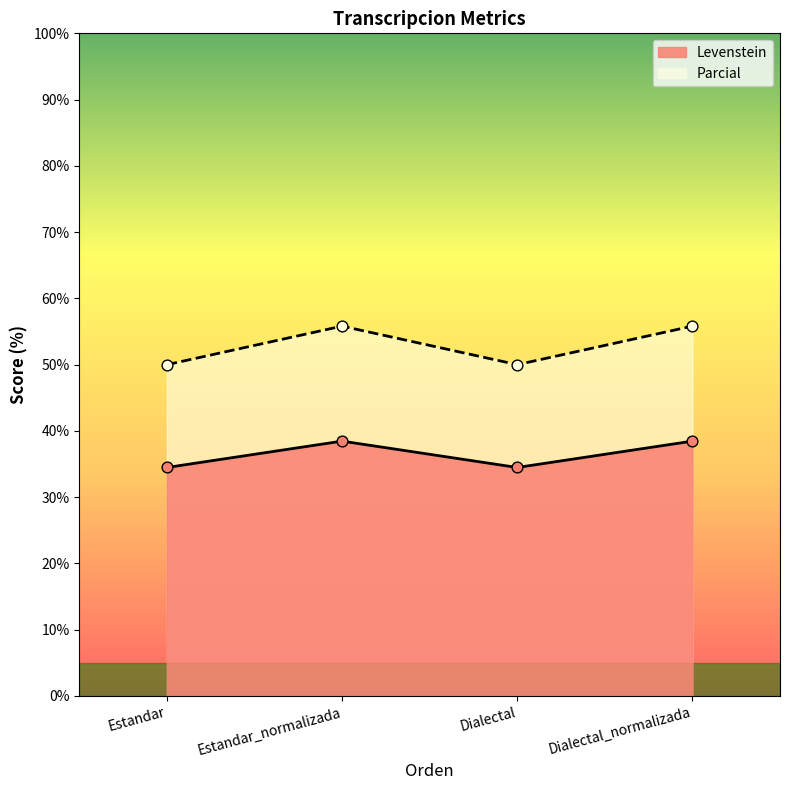

At how many categories does at least one series exceed 53?

2